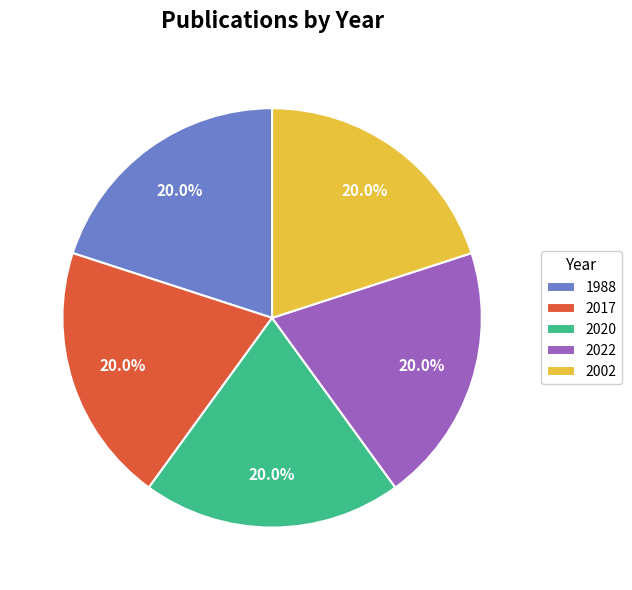

Is 2002 the majority of the pie?

No